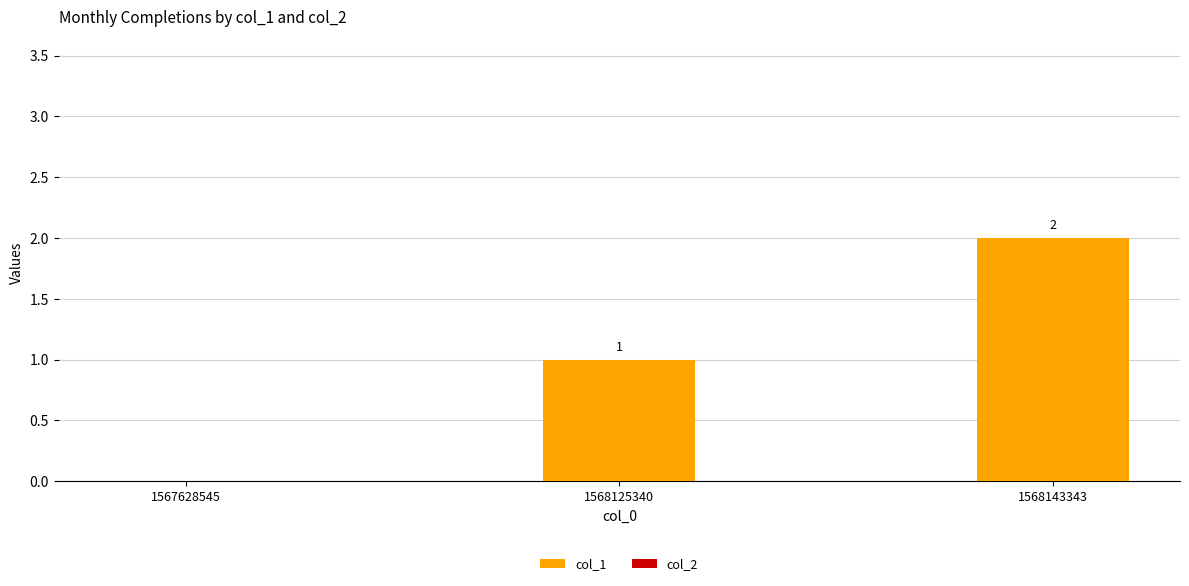

Are the bars horizontal?

No